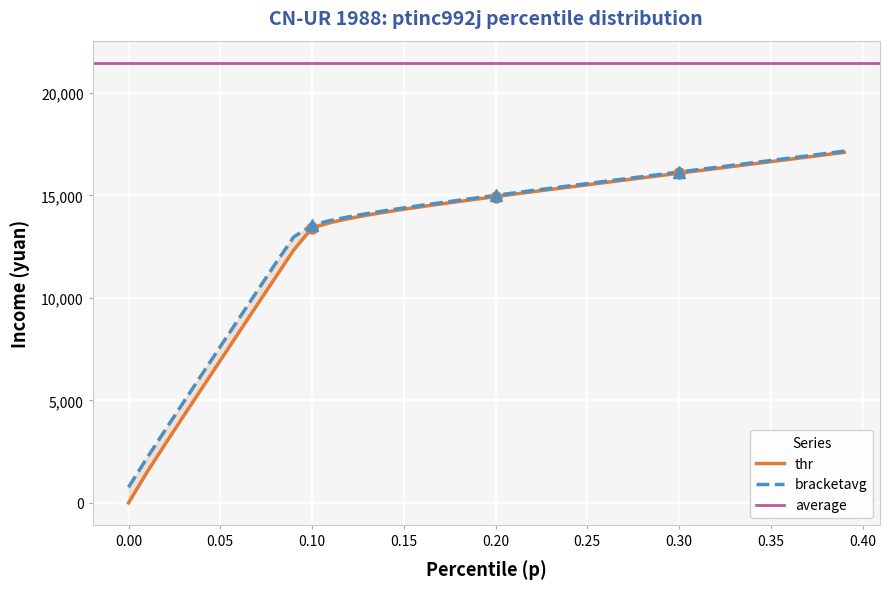

How many values in the thr series are below 14936?

20